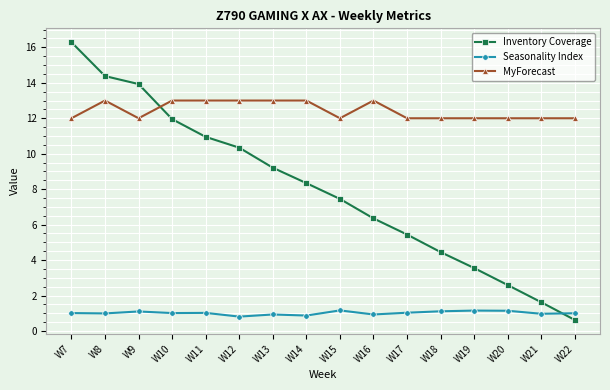

Which series has the largest range (max minus min)?

Inventory Coverage